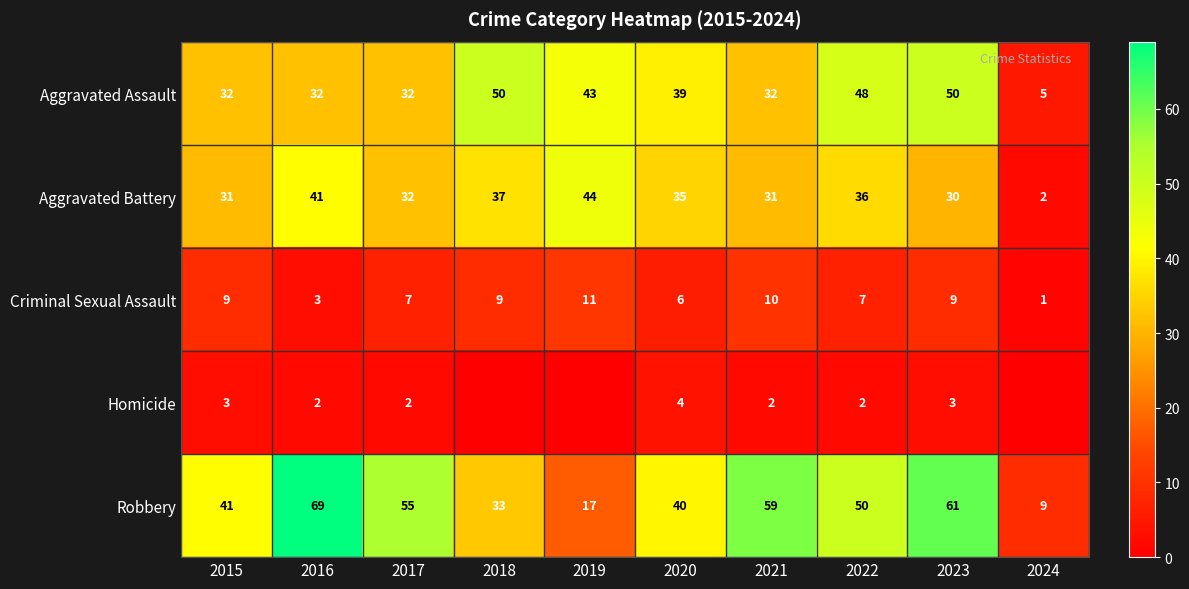

What is the difference between the highest and lowest values at 2017?

53